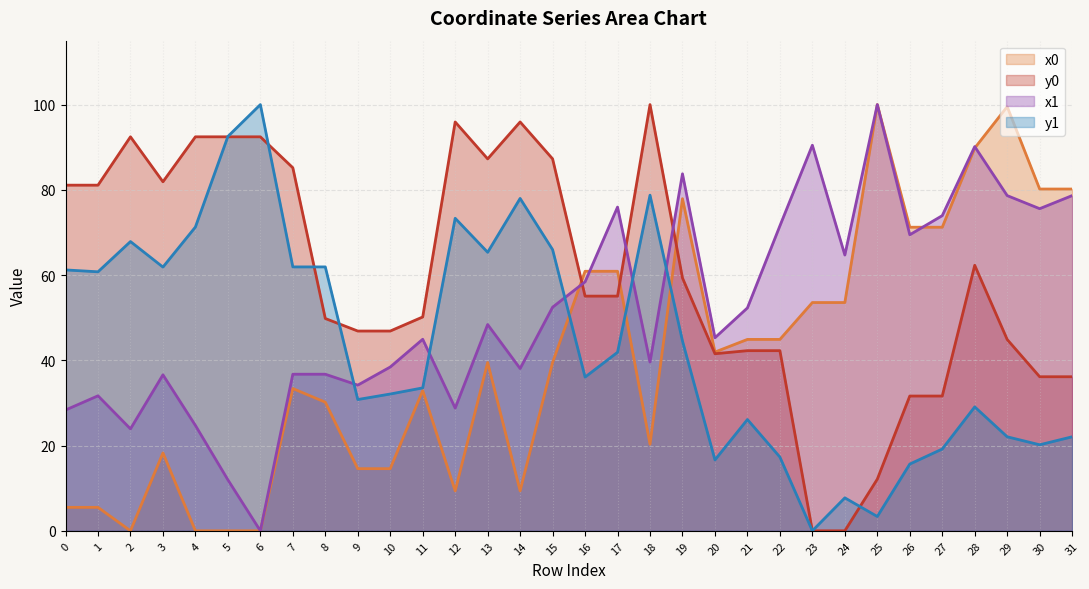

Does the chart have visible grid lines?

Yes